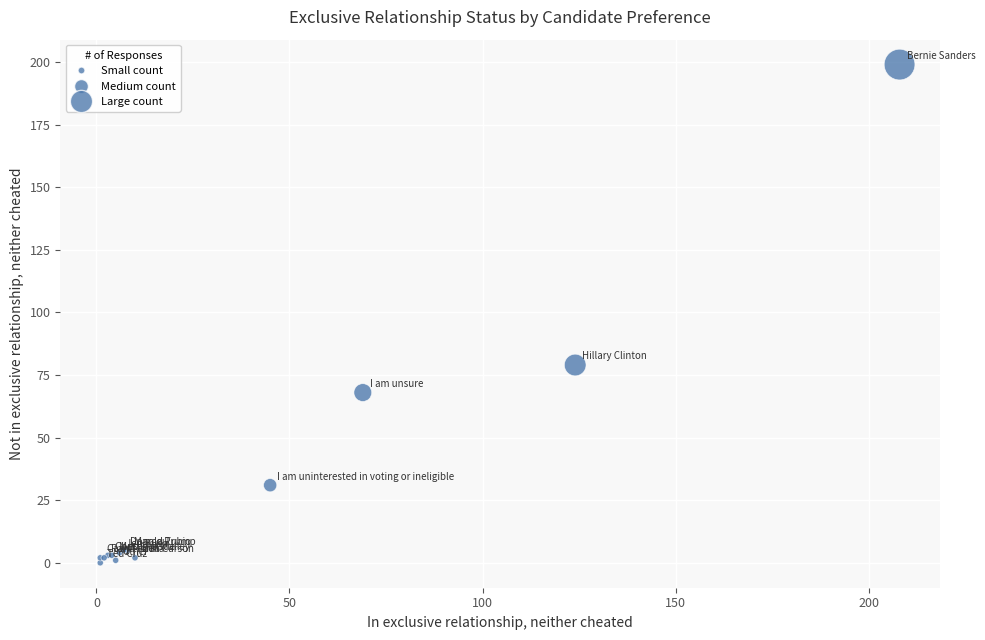

What Y value in the scatter plot is closest to 99?

79